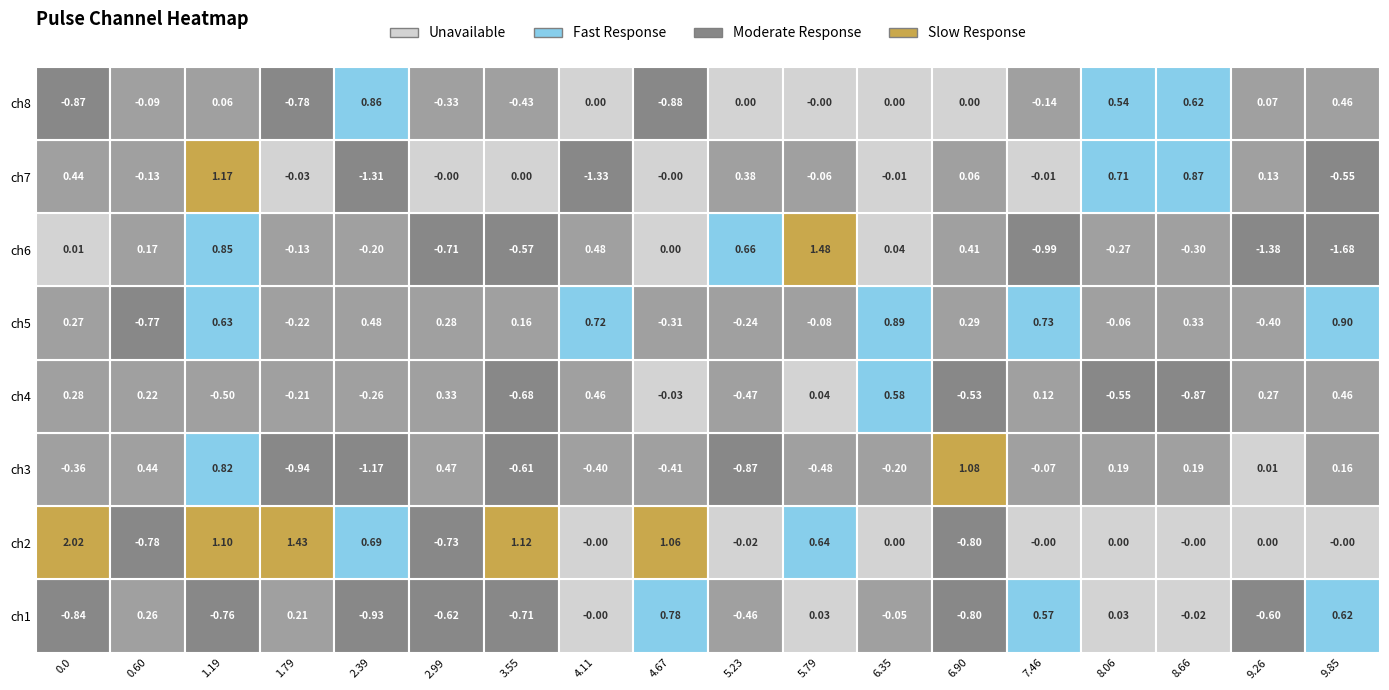

The value of pulse_channel_8 at 4 is 0.9. True or false?

True